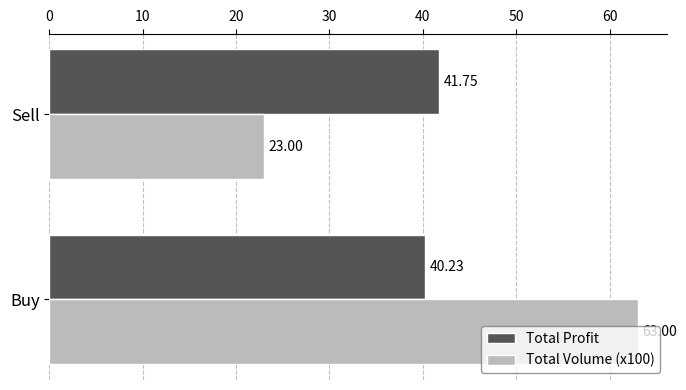

Which series changed the most between Buy and Sell?

Total Volume (x100)